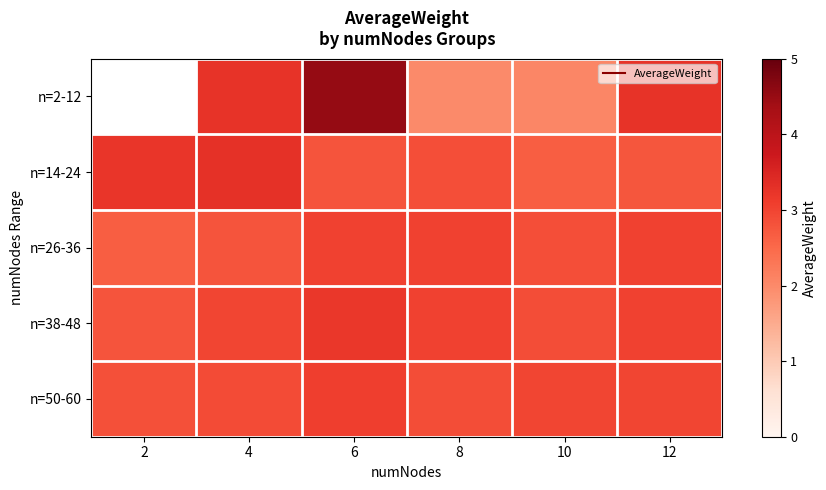

Which series changed the most between 6 and 8?

n=2-12